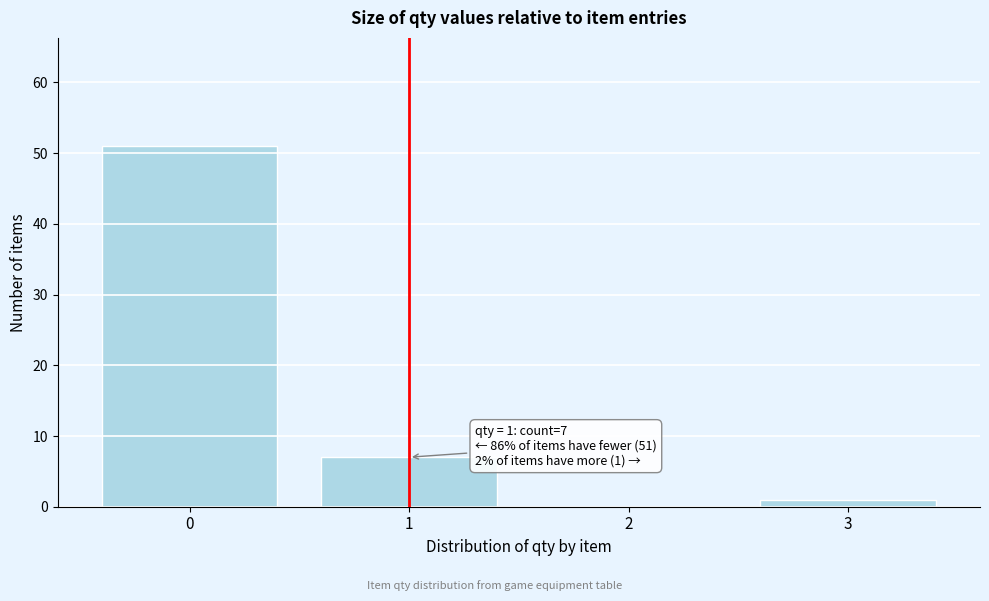

Which range on the x-axis has the tallest bar?

-0.5 to 0.5